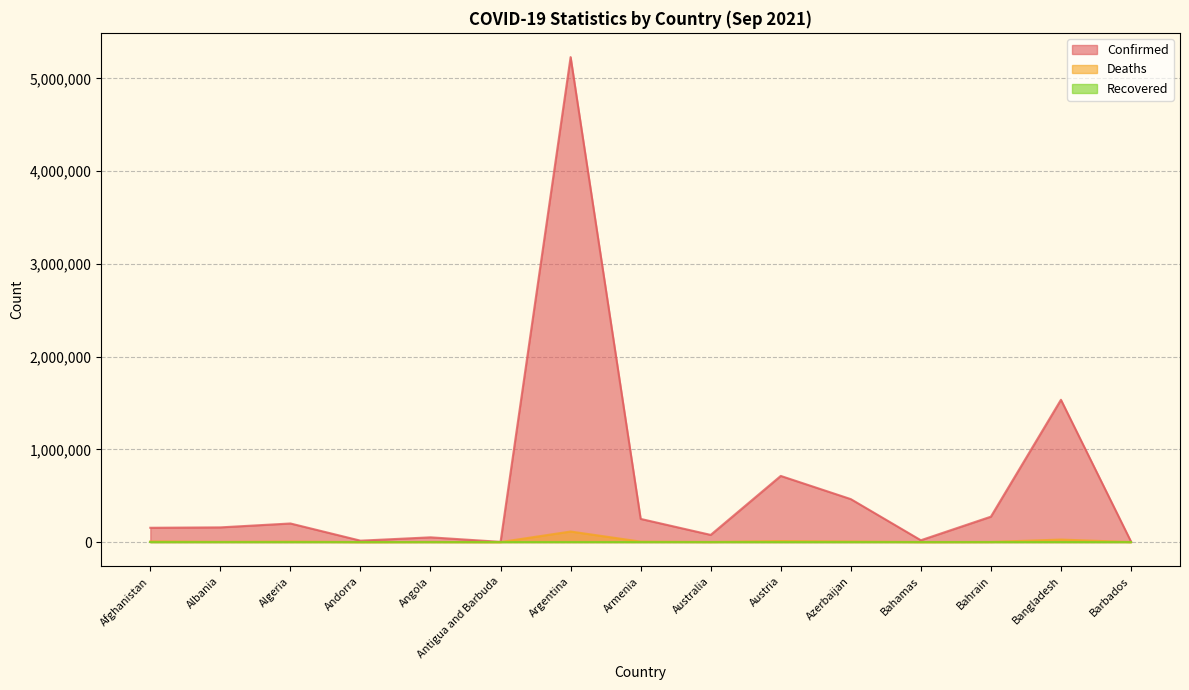

In Deaths, how many points are lower than both neighbors (excluding endpoints)?

5